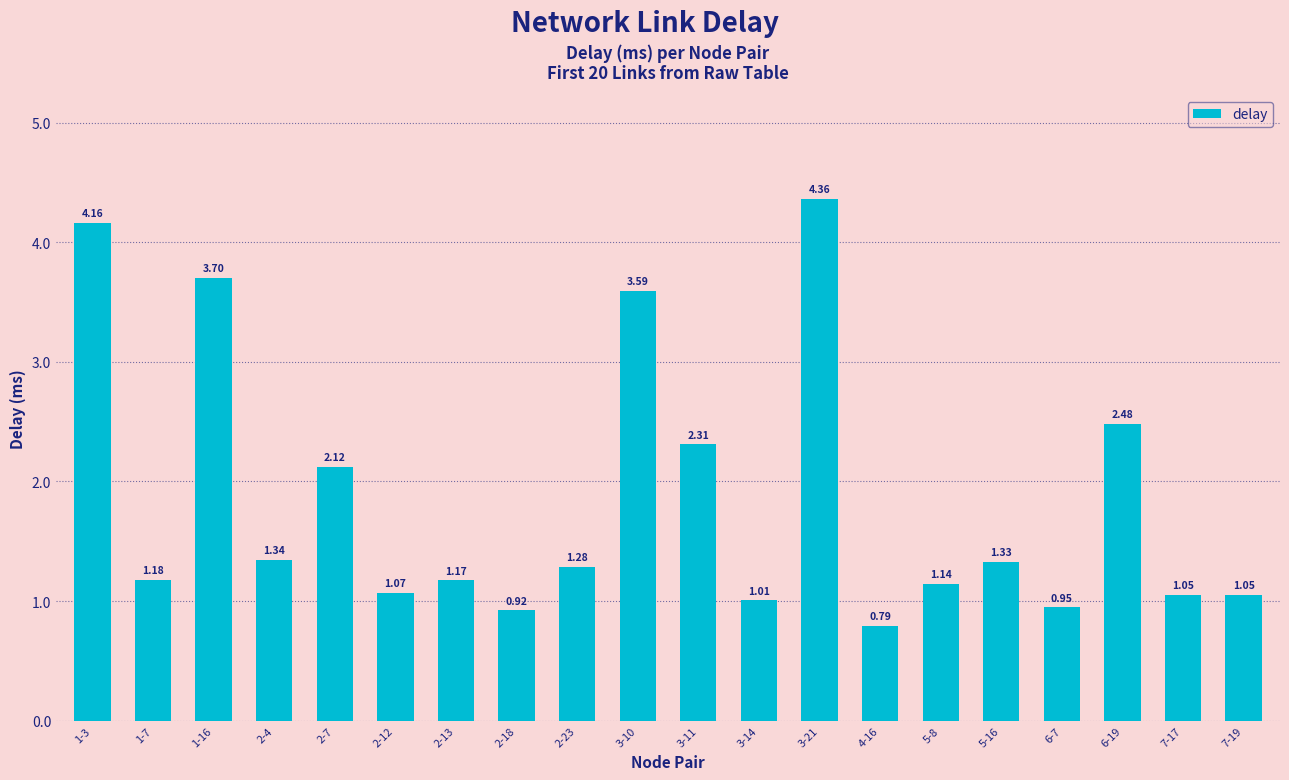

What is the difference between the maximum and minimum values?

3.6